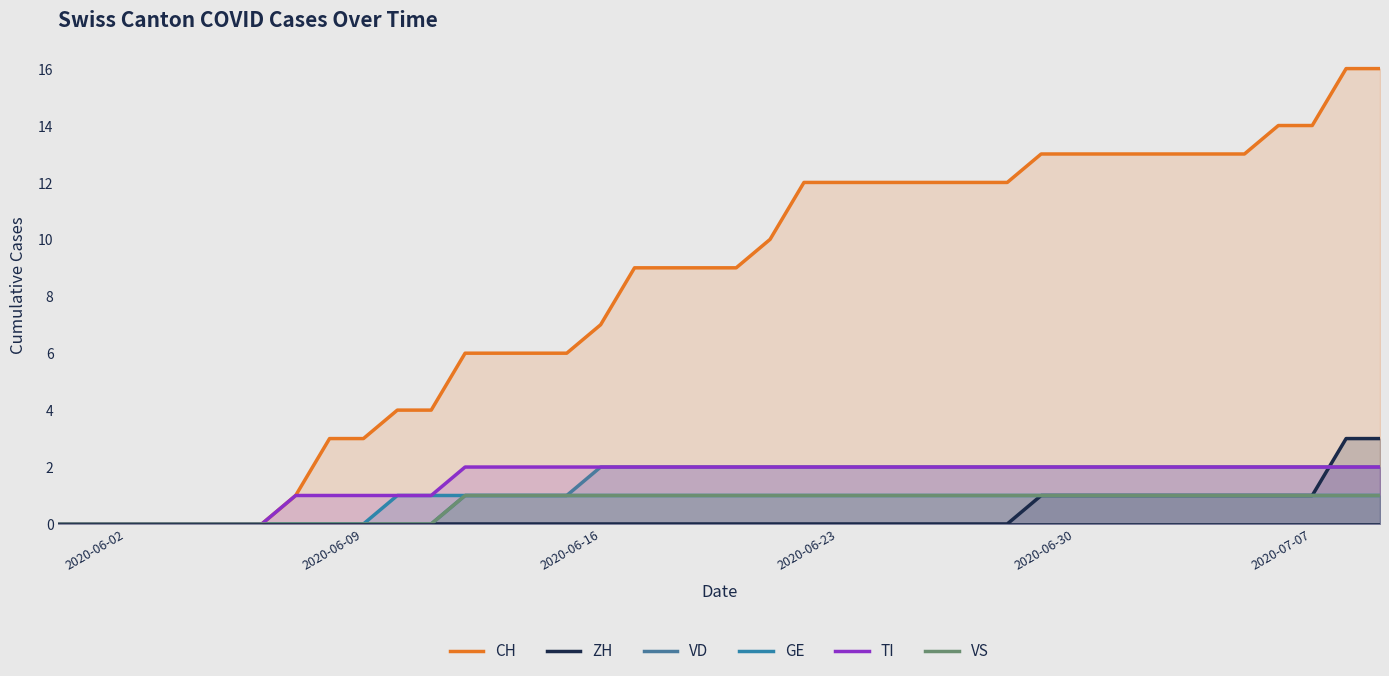

How many series are shown in this chart?

6